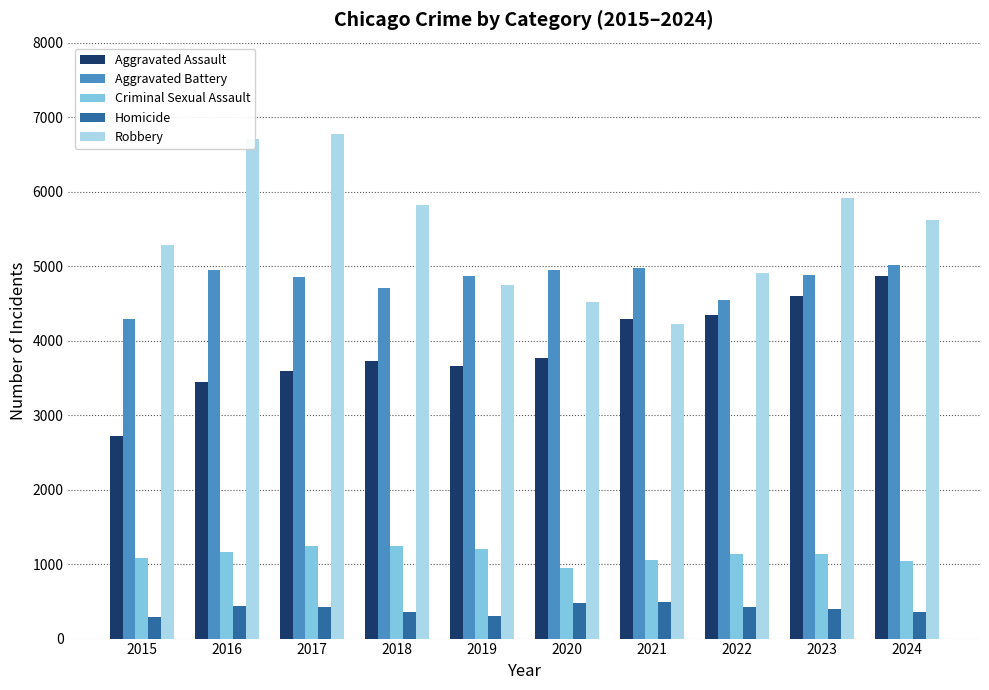

Is the value of Aggravated Battery at 2017 greater than the value of Criminal Sexual Assault at 2016?

Yes